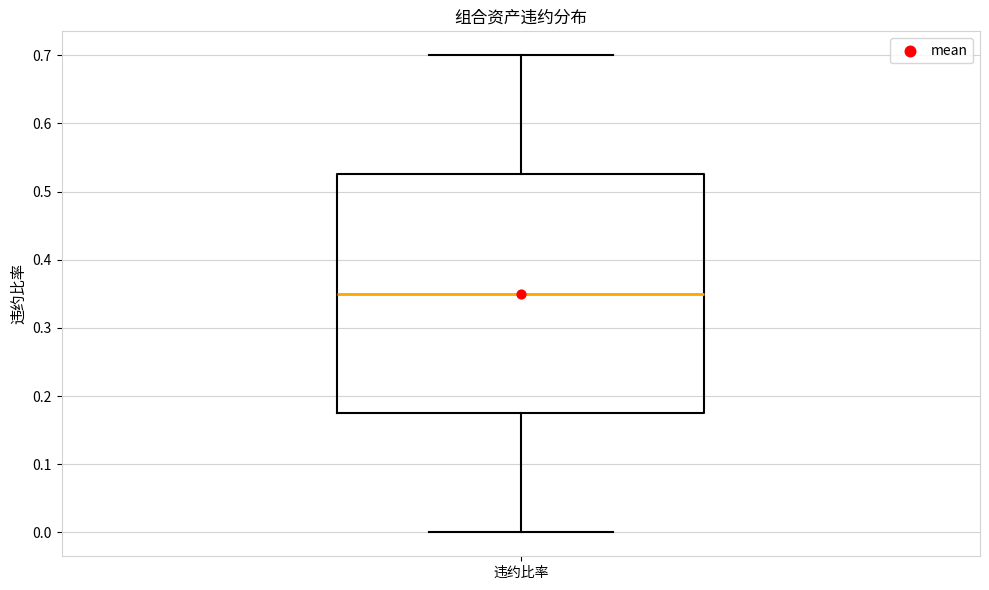

Read this box plot against the y-axis: the position of the median line, the range covered by the box, and the ends of both whiskers. The values are not printed on the chart, so give them approximately, as read against the axis.

median 0.35, box 0.18 to 0.53, whiskers 0.00 to 0.70